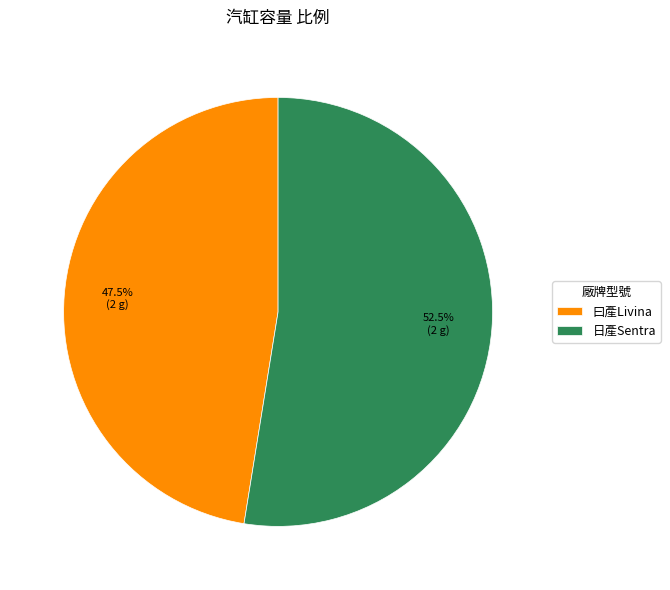

What is the smallest slice in the pie chart?

曰產Livina